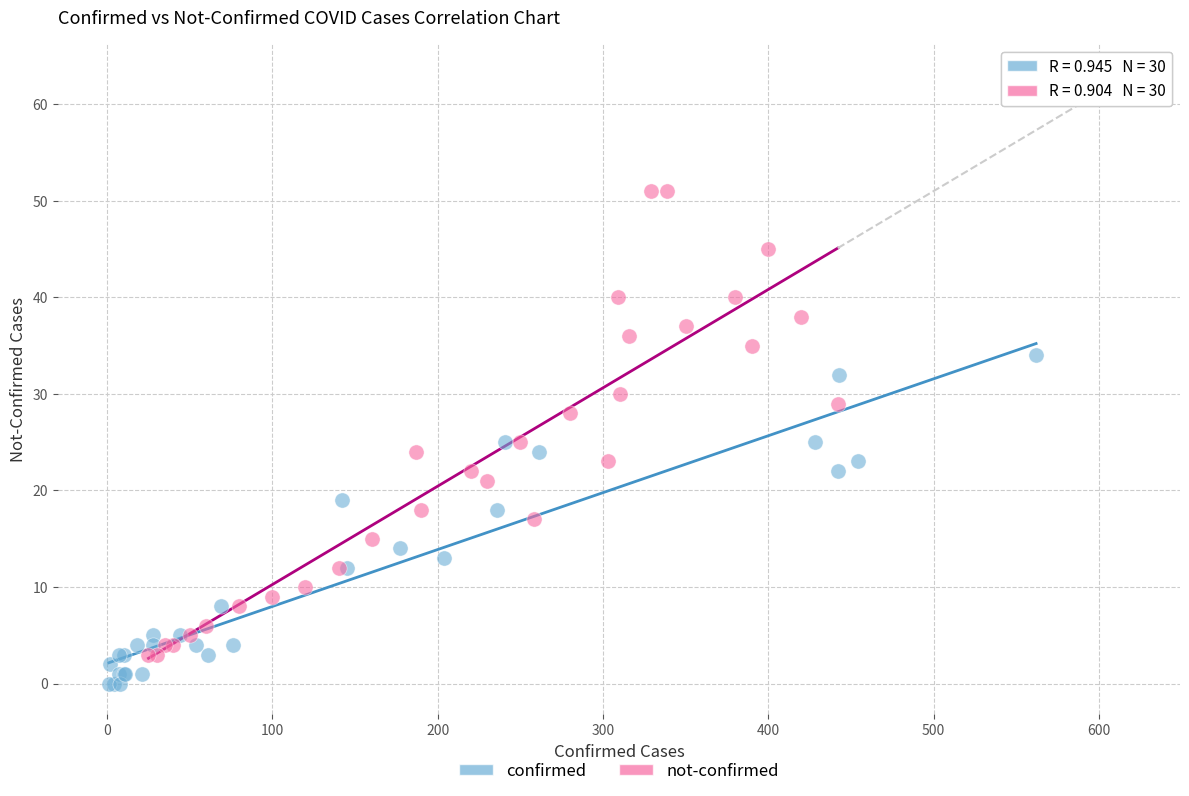

Which series contains the highest Y value?

not-confirmed